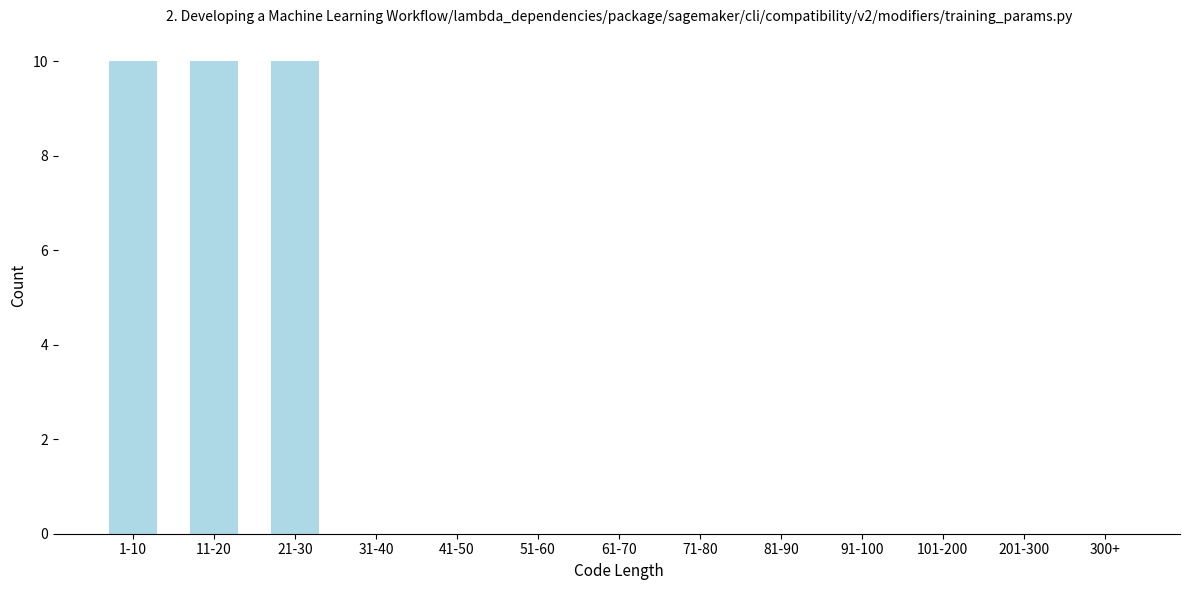

Reading left to right, transcribe all the data shown in this chart.

1-10=10	11-20=10	21-30=10	31-40=0	41-50=0	51-60=0	61-70=0	71-80=0	81-90=0	91-100=0	101-200=0	201-300=0	300+=0